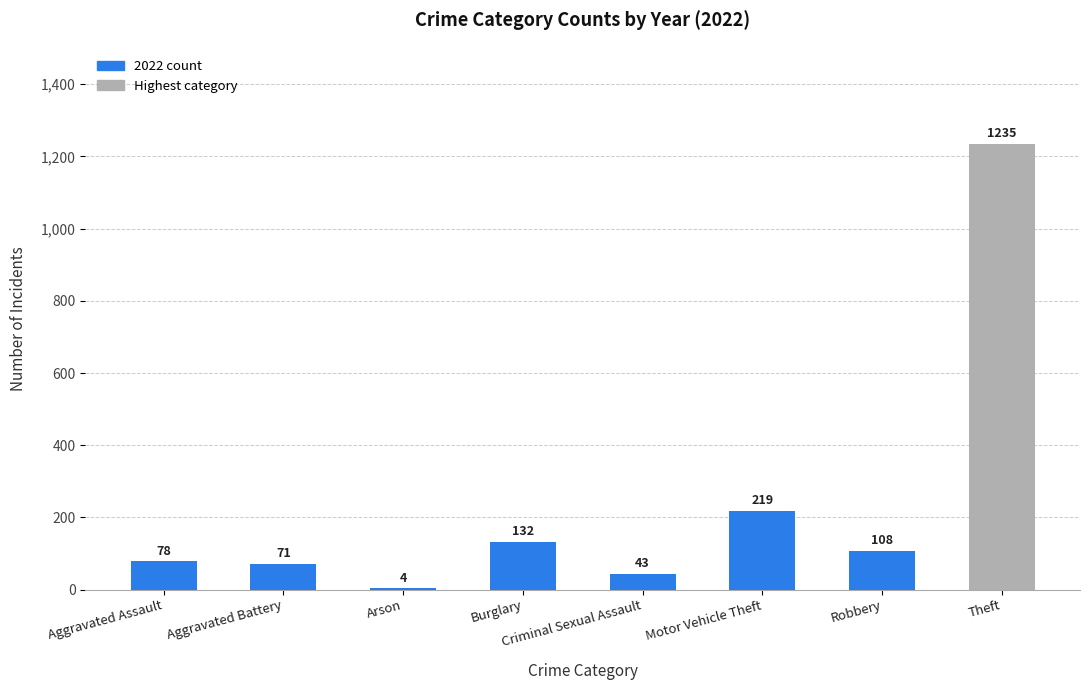

Which category has the highest value across all series?

Theft